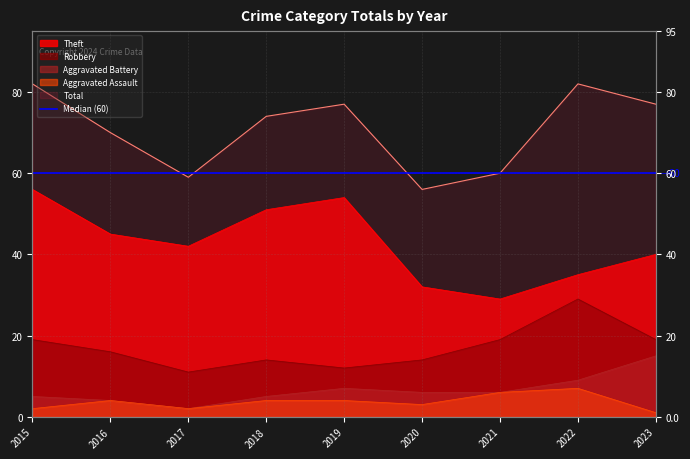

Where does the Aggravated Assault series first go above 4?

2021